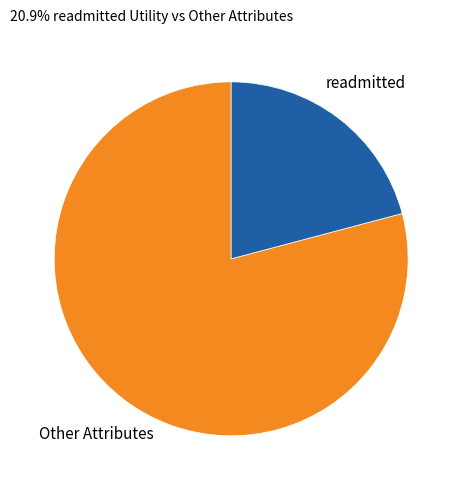

Is the sum of Other Attributes and readmitted greater than half?

Yes